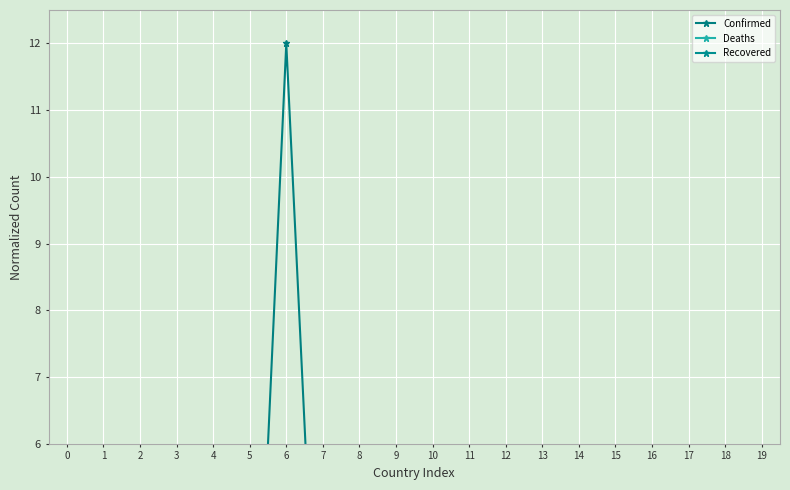

Which category has the highest value in the Confirmed series?

6